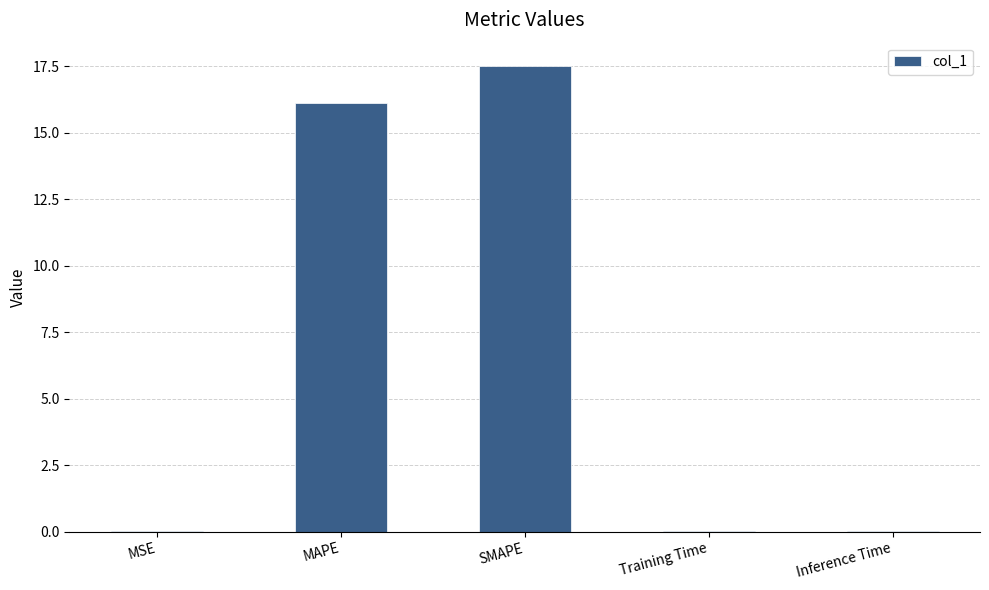

The value at MSE is 0.0. True or false?

True